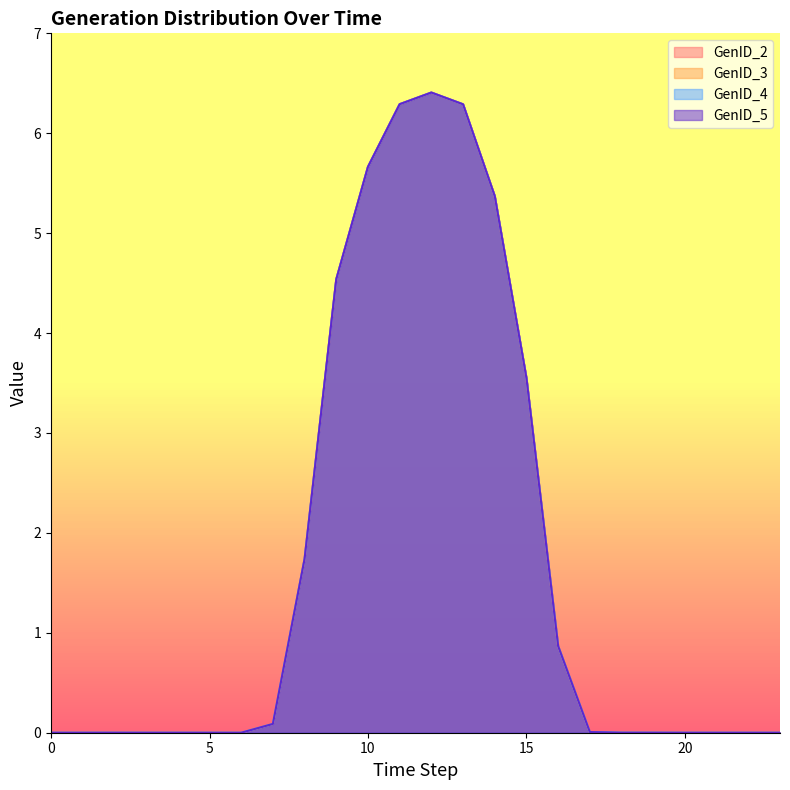

Is it true that GenID_4 equals 0.0 at 19?

True